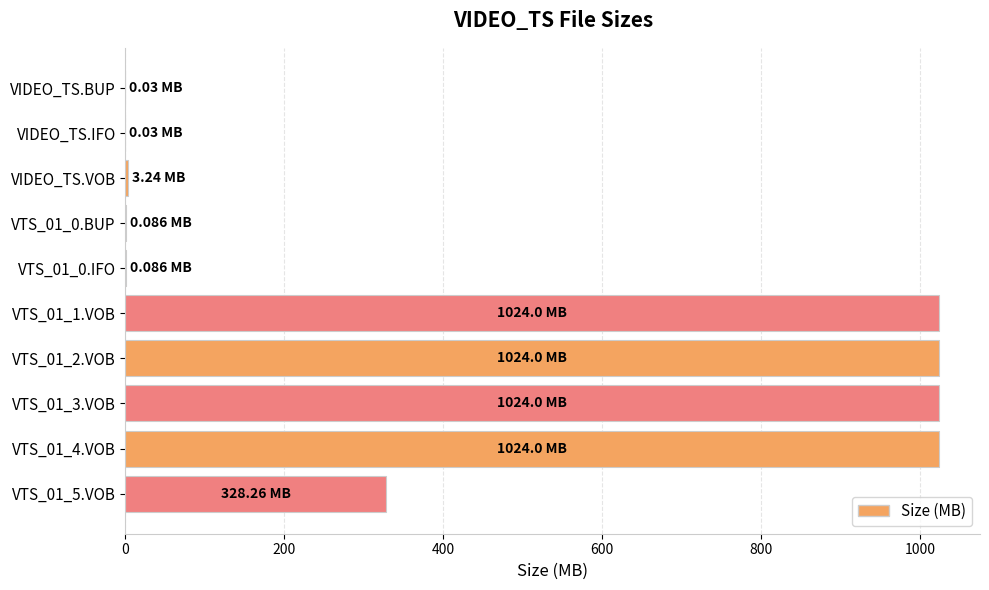

Approximately how many times larger is the value at VTS_01_2.VOB compared to VTS_01_4.VOB?

1.0